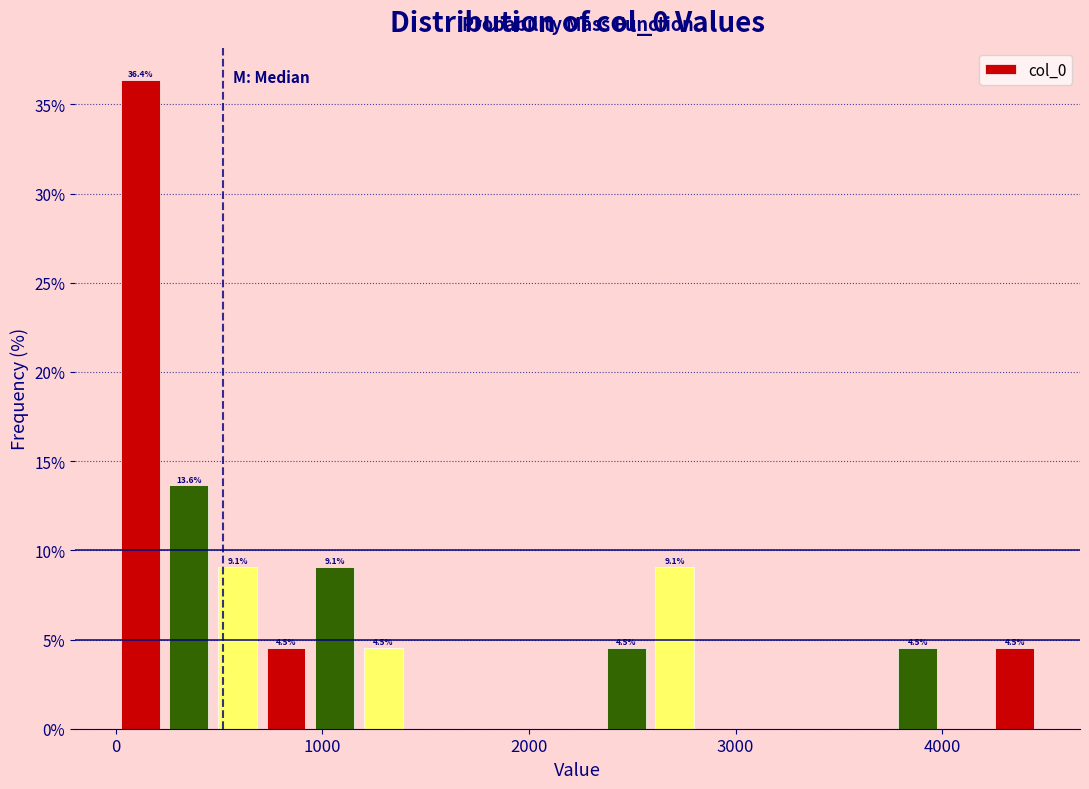

Around what value on the x-axis is the tallest bar? Give the approximate position of its centre, as read against the axis.

100